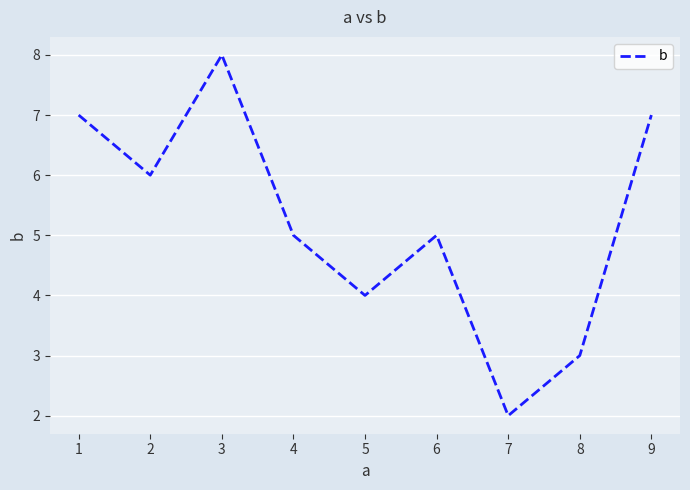

At which category does the chart reach its peak across all series?

3